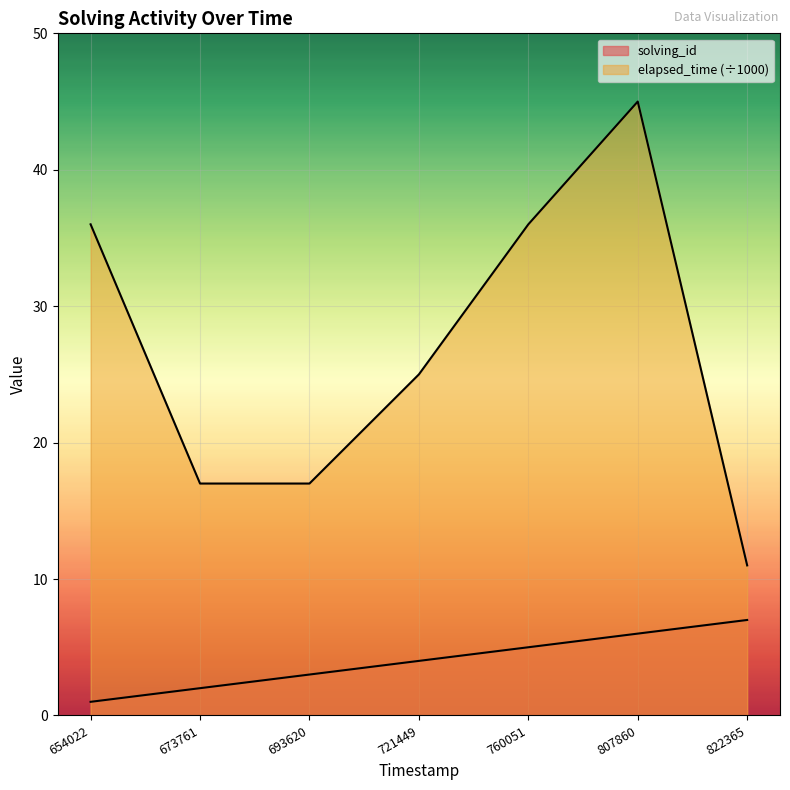

How many values in the elapsed_time series exceed 25?

3